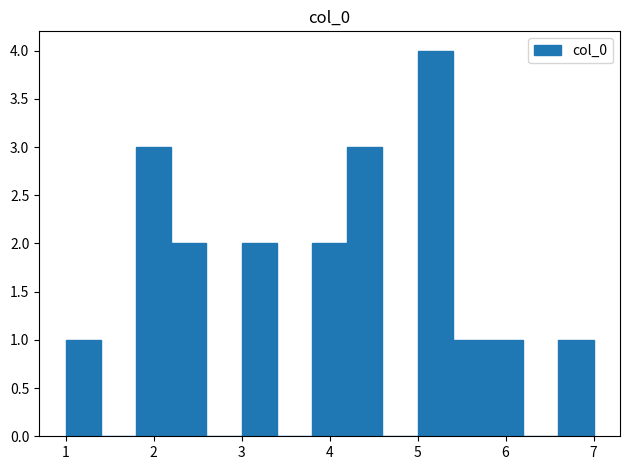

Reading left to right, transcribe this chart: for each bar, give the range it covers on the x-axis and its height. The values are not printed on the chart, so give them approximately, as read against the axis.

1.0 to 1.4: 1
1.4 to 1.8: 0
1.8 to 2.2: 3
2.2 to 2.6: 2
2.6 to 3.0: 0
3.0 to 3.4: 2
3.4 to 3.8: 0
3.8 to 4.2: 2
4.2 to 4.6: 3
4.6 to 5.0: 0
5.0 to 5.4: 4
5.4 to 5.8: 1
5.8 to 6.2: 1
6.2 to 6.6: 0
6.6 to 7.0: 1